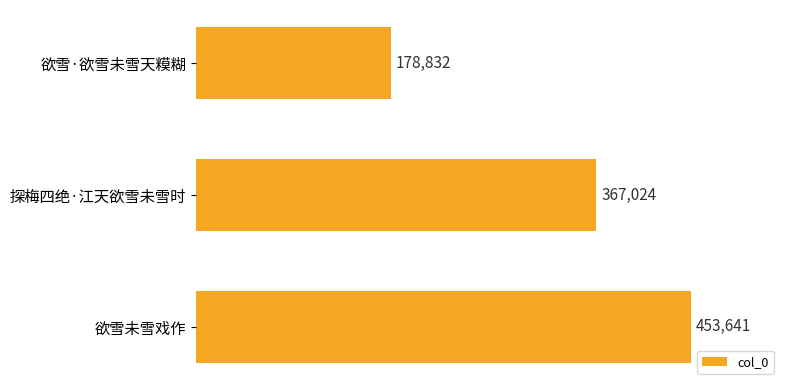

List the labels in order of value, largest first.

欲雪未雪戏作, 探梅四绝·江天欲雪未雪时, 欲雪·欲雪未雪天糢糊